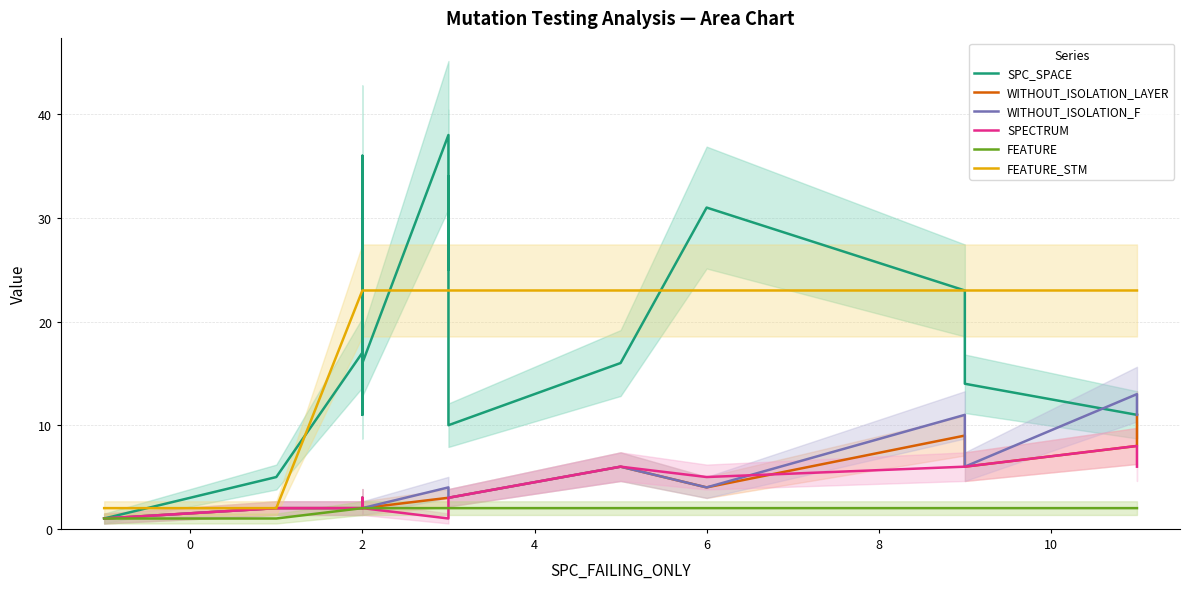

What is the lowest value of the SPC_SPACE series?

1